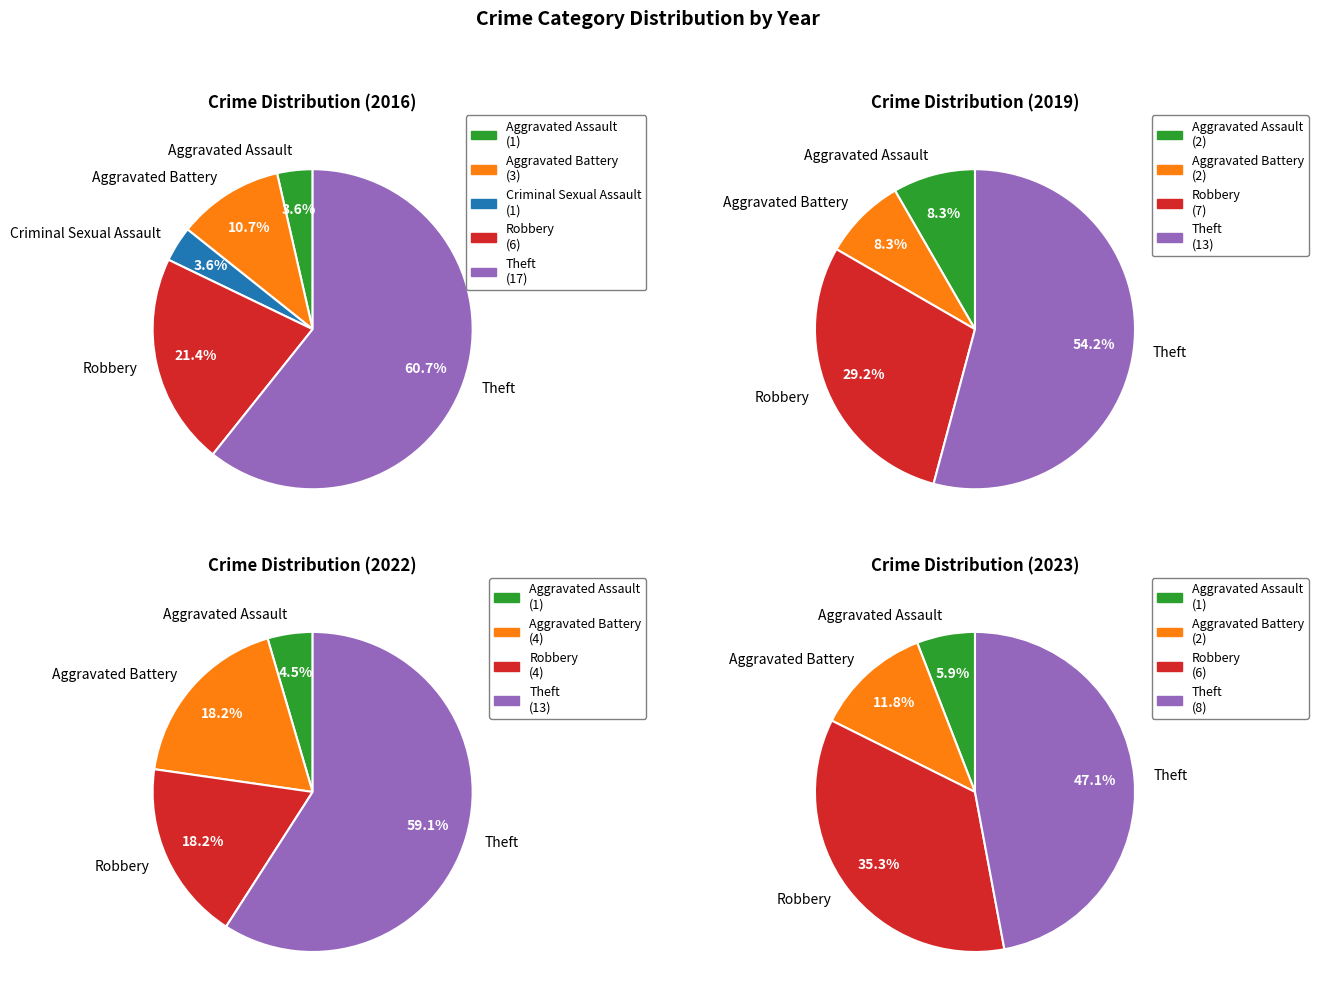

True or false: Theft accounts for 74% of the total.

False